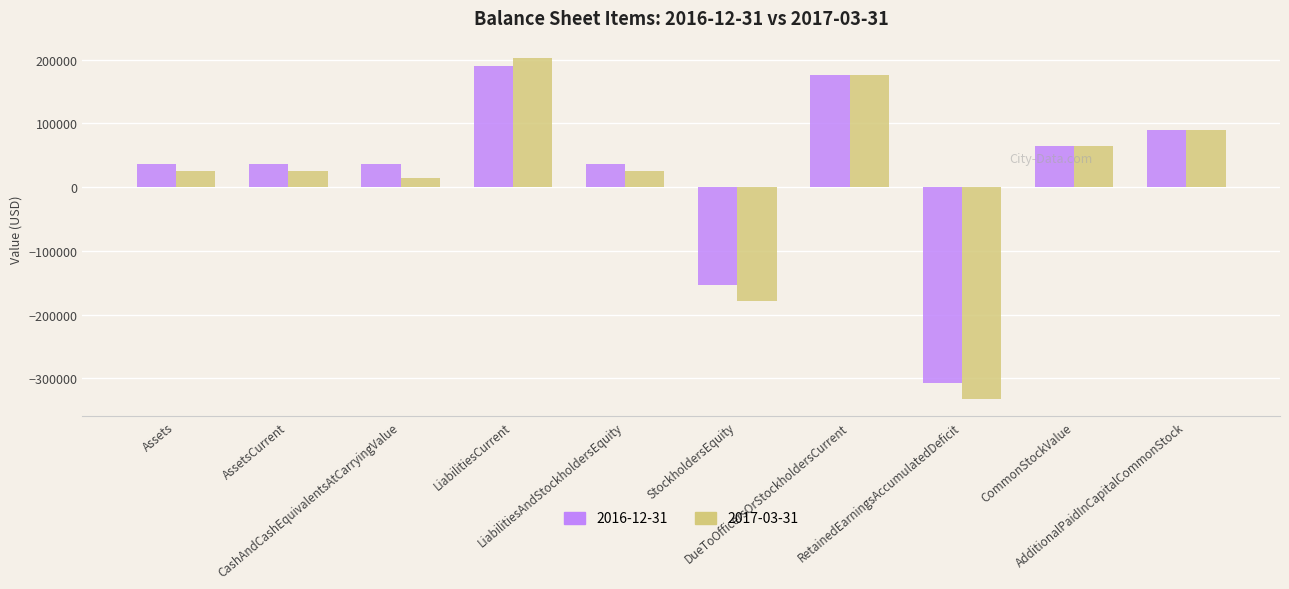

Which series has the largest range (max minus min)?

2017-03-31